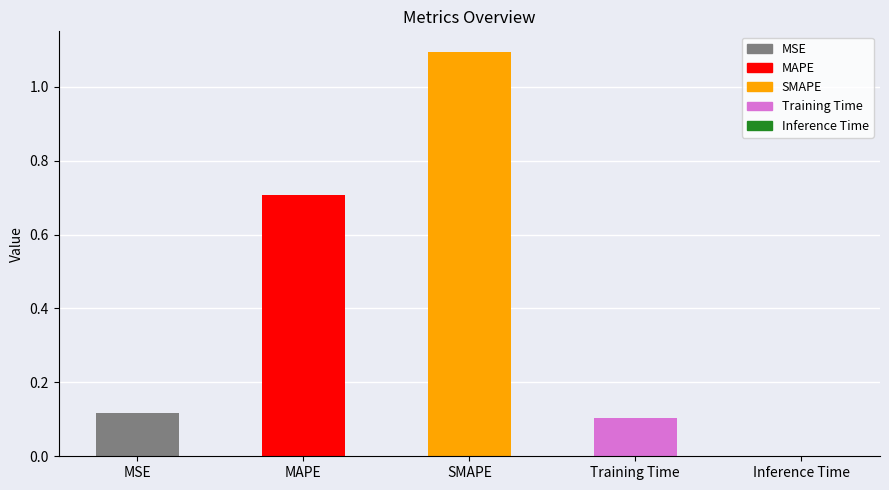

What is the sum of all values?

2.0